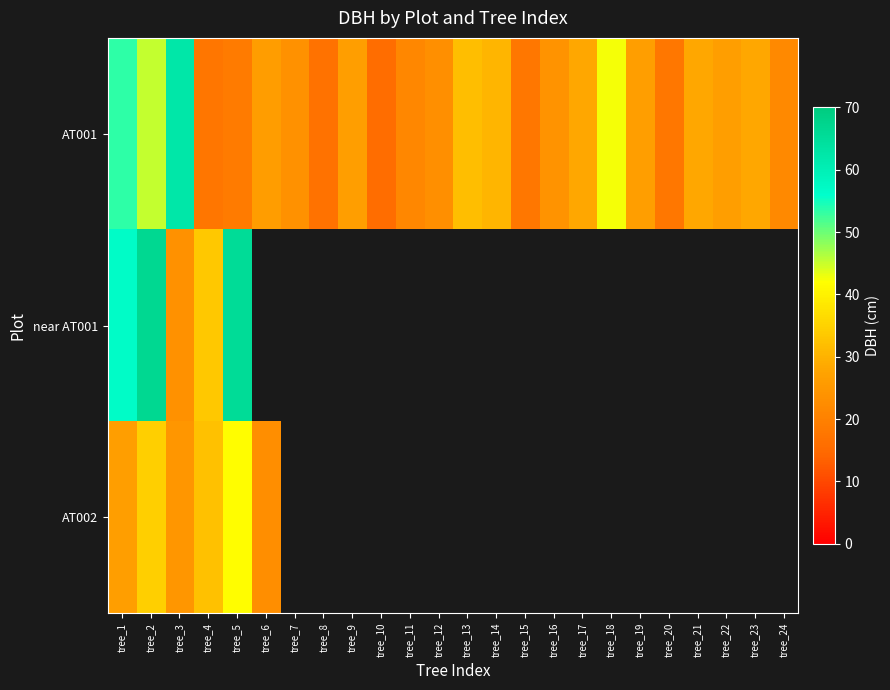

Between tree_2 and tree_13, which is larger?

tree_2